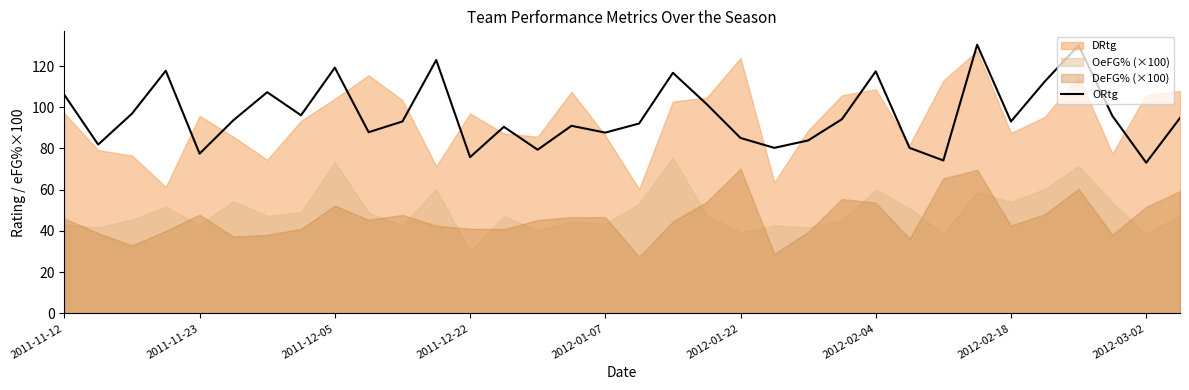

Is it true that ORtg equals 93.1 at 2012-02-18?

True